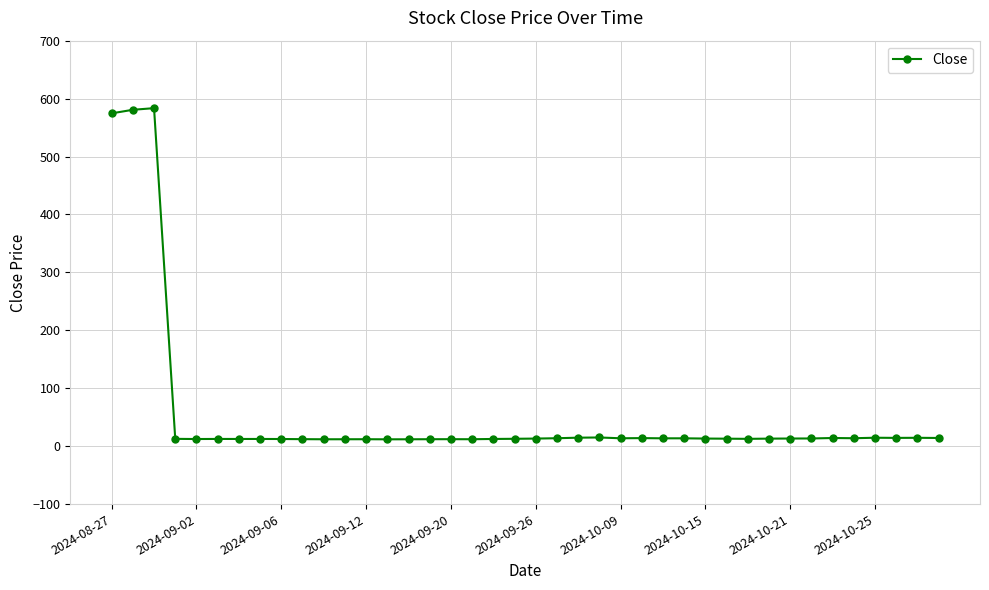

True or false: there are more than 1 points higher than both neighbors.

True